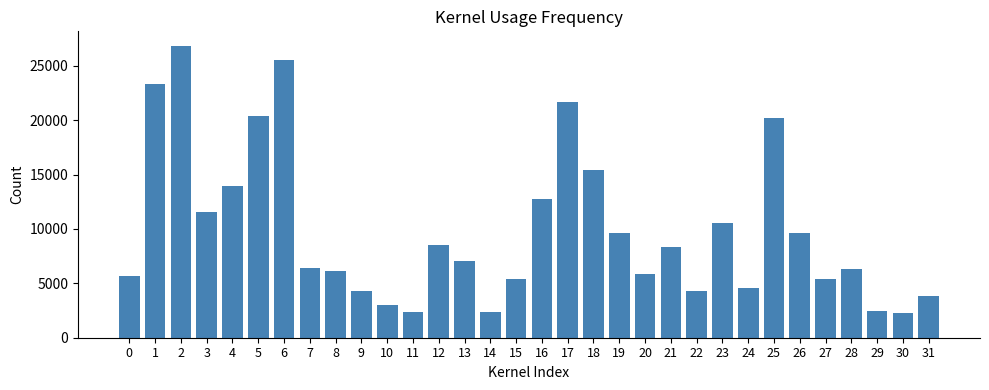

How many categories are shown in the chart?

32